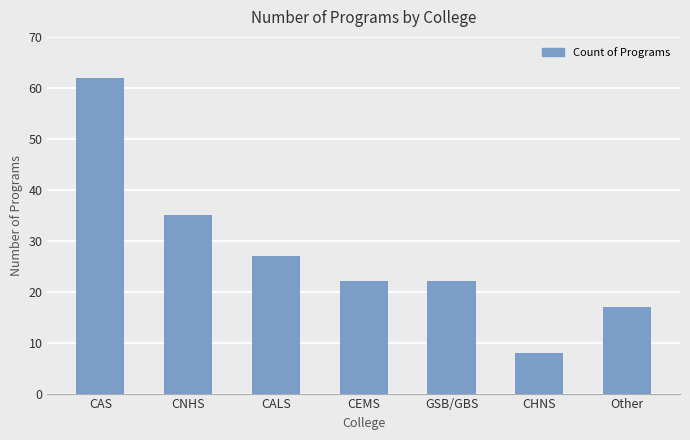

The value at CALS is 27. True or false?

True